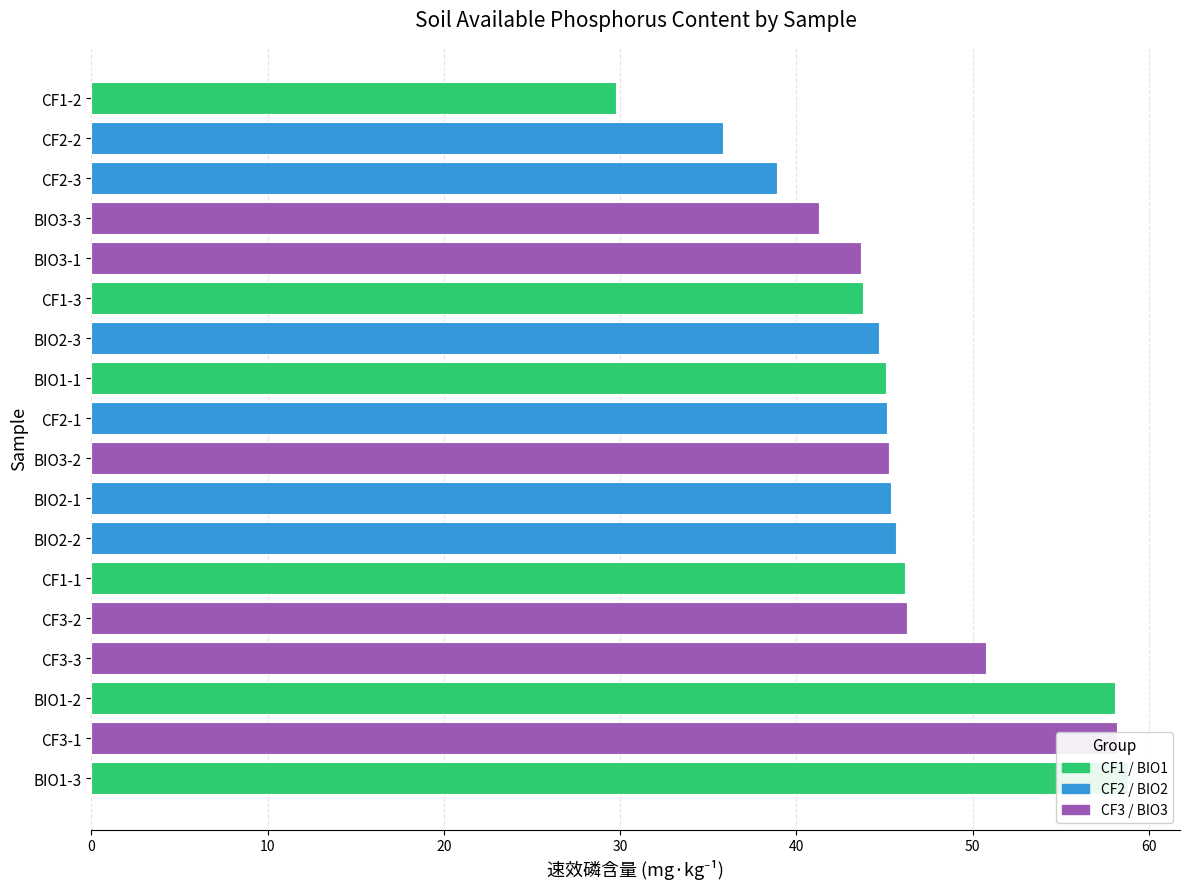

True or false: the data shows 43.7 at BIO3-1.

True